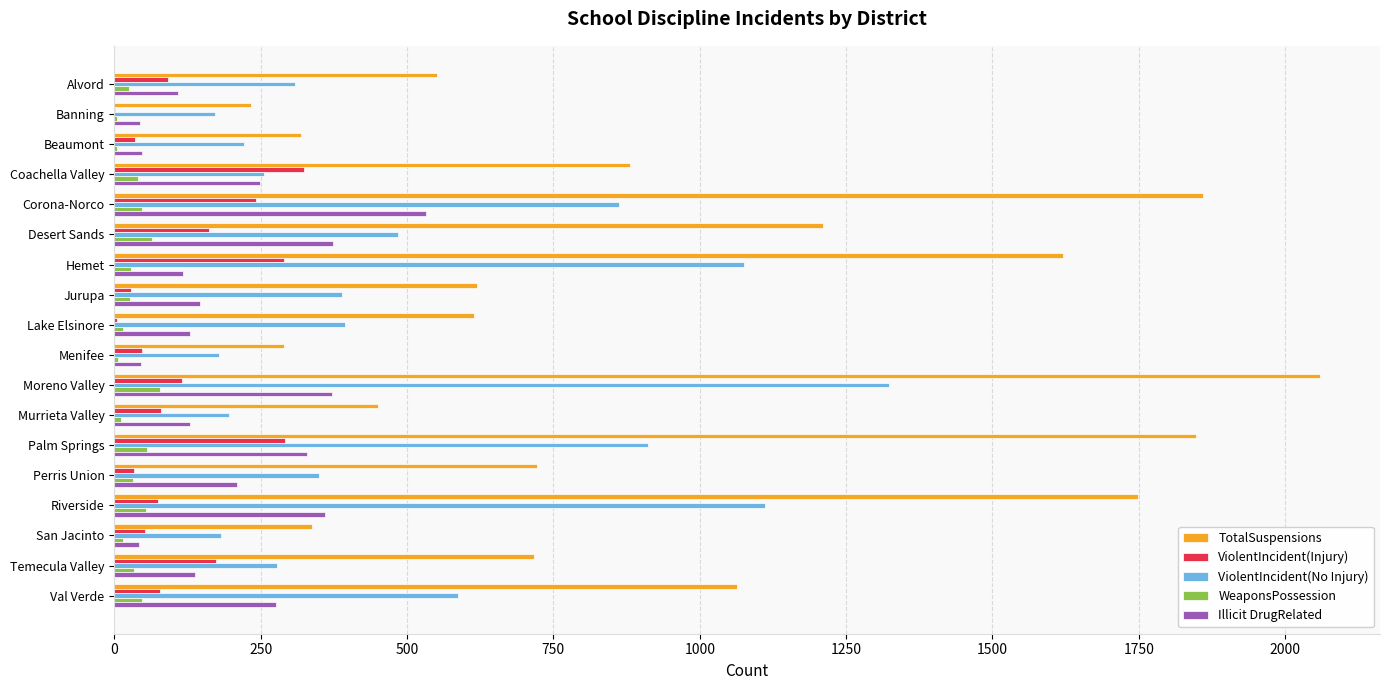

Which series changed the most between Desert Sands and San Jacinto?

TotalSuspensions